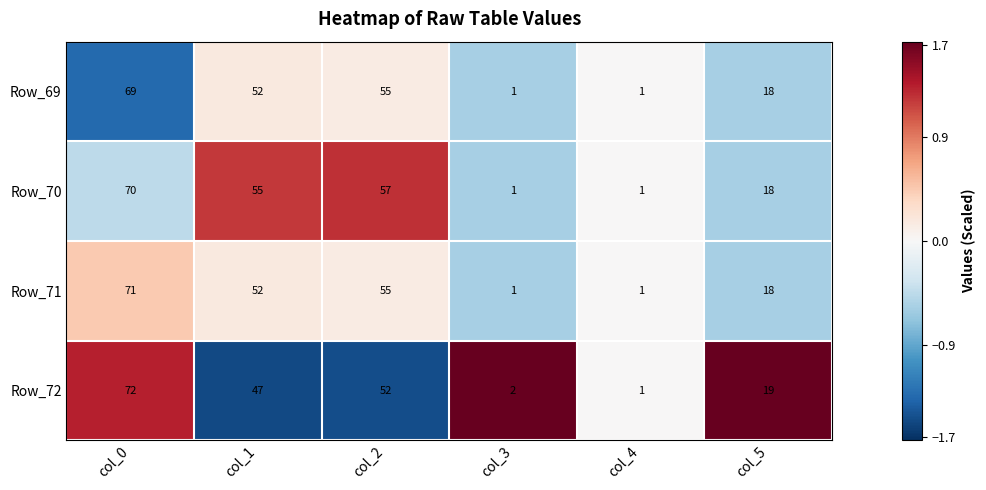

At which category is the sum across all series the highest?

col_0